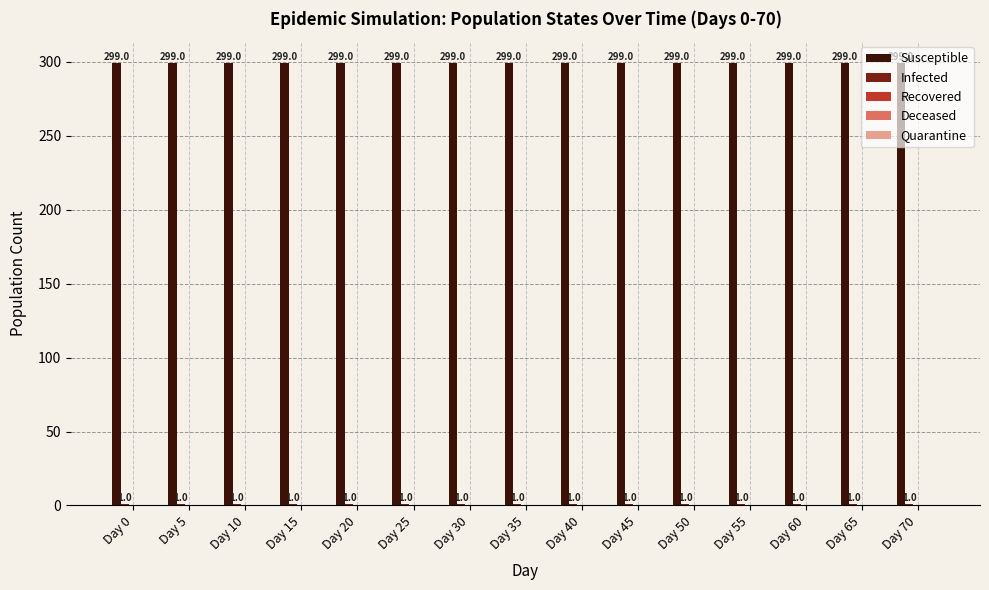

What is the maximum value for Susceptible?

299